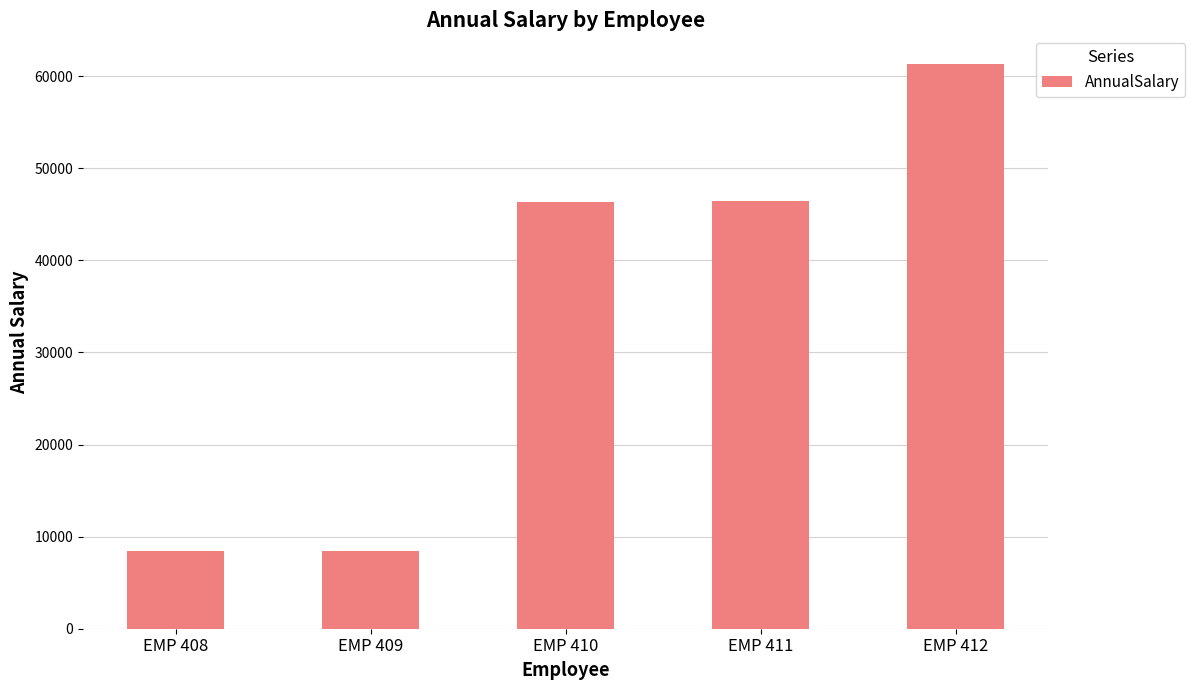

What is the maximum value shown in the chart?

61360.0